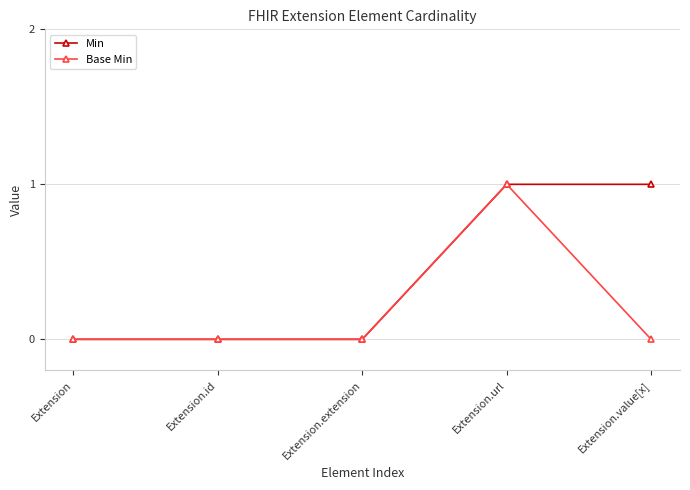

Read the Base Min value at Extension.url.

1